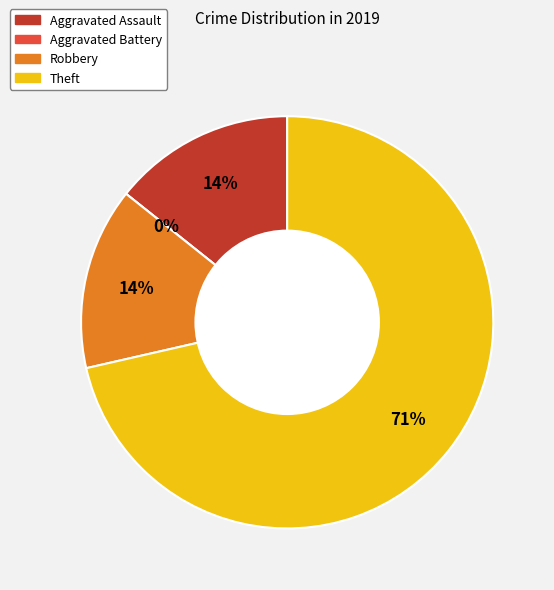

Between Theft and Aggravated Battery, which is larger?

Theft